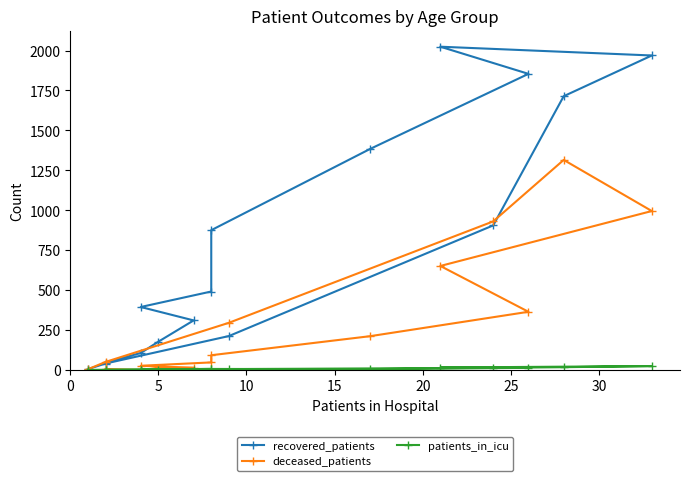

Which series ends up on top after the final intersection of patients_in_icu and deceased_patients?

deceased_patients